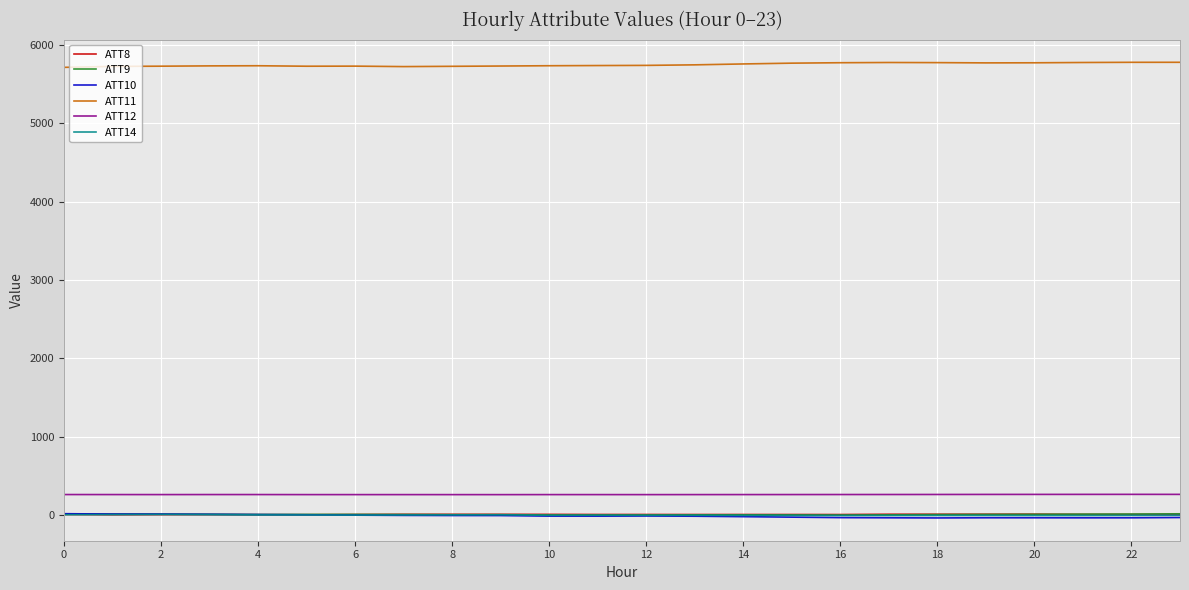

How many lines are shown in the chart?

6